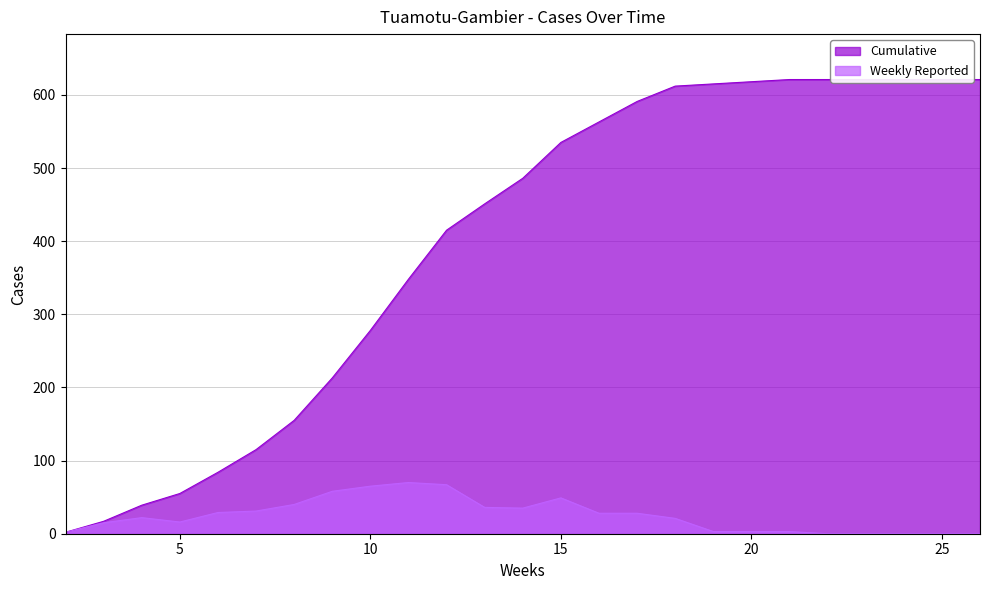

What are all the series names shown in the legend?

Cumulative, Weekly Reported